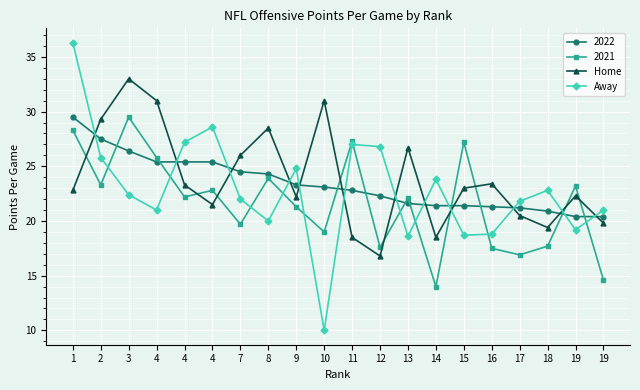

Between which two adjacent categories do Away and Home first intersect?

1 and 2